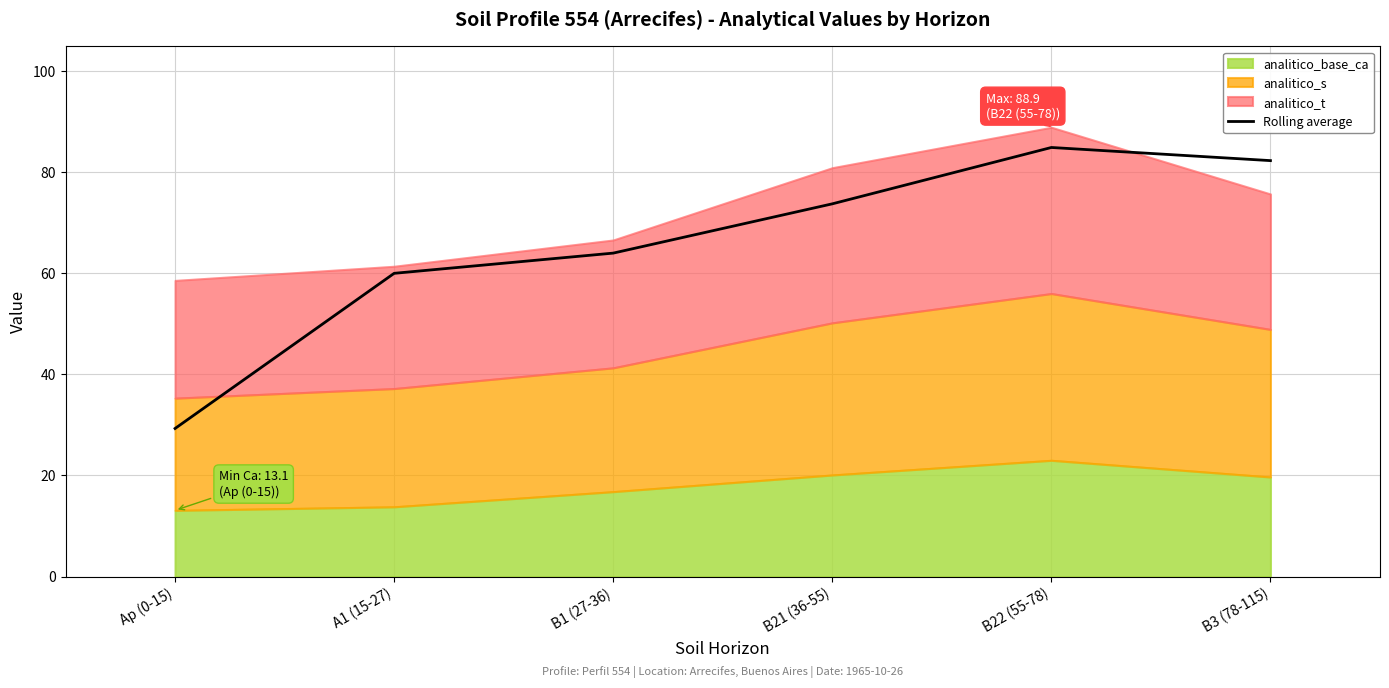

Where does the data first go above 73?

B21 (36-55)